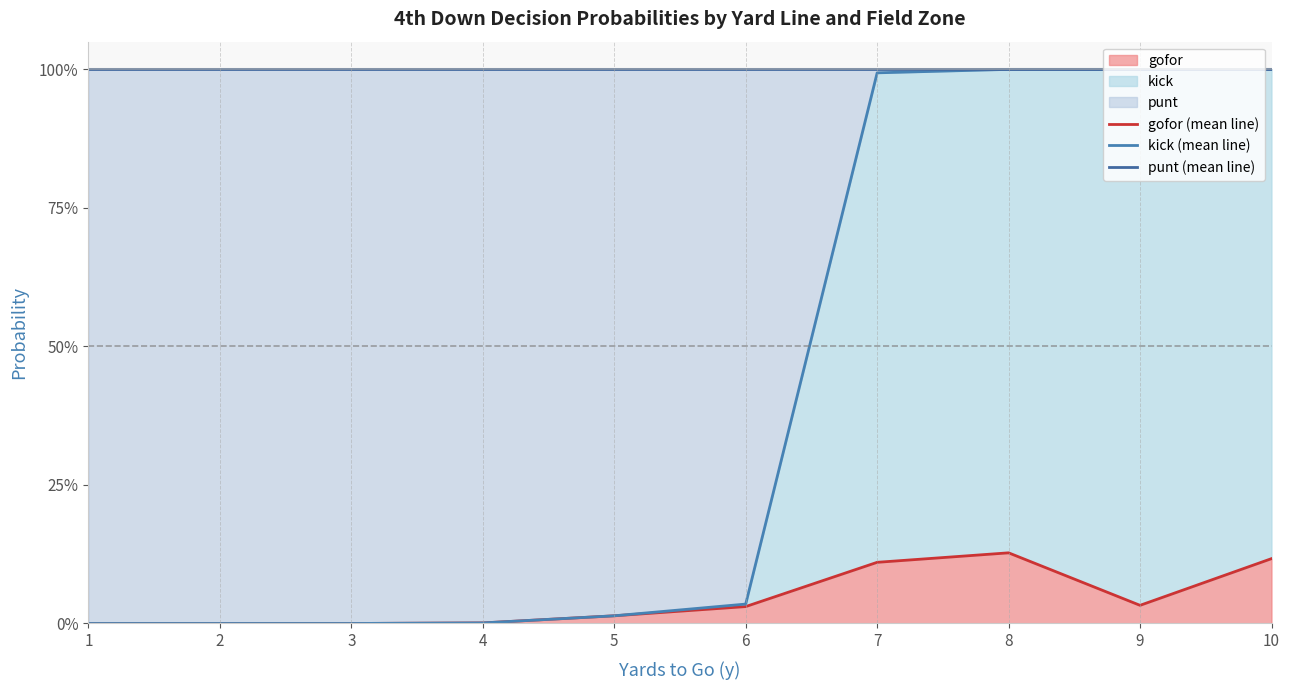

True or false: kick (mean line) and gofor (mean line) intersect in this chart.

False